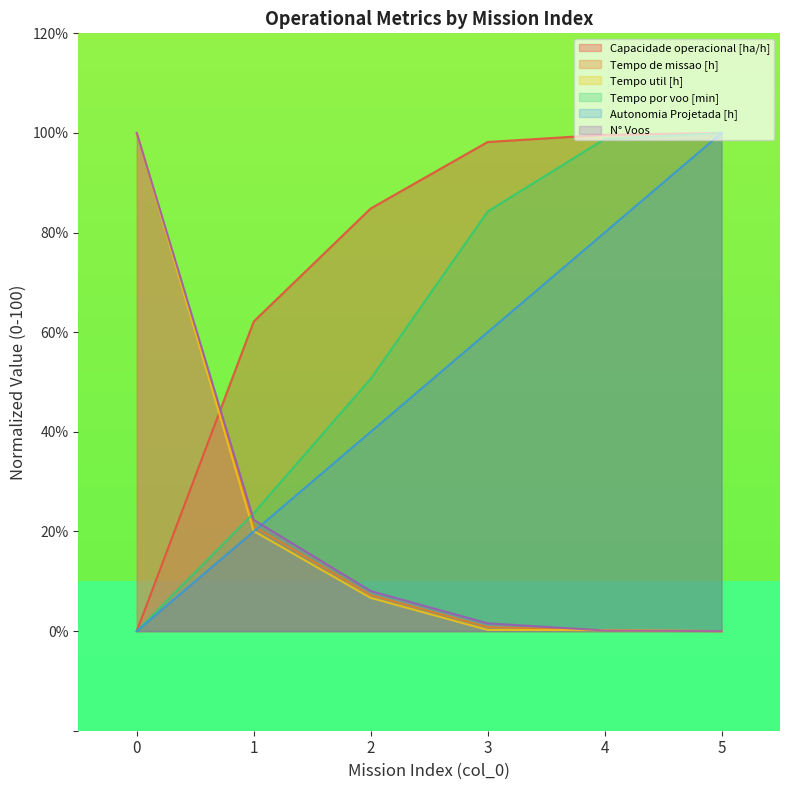

True or false: Capacidade operacional [ha/h] has a value of 98.2 at 3.

True